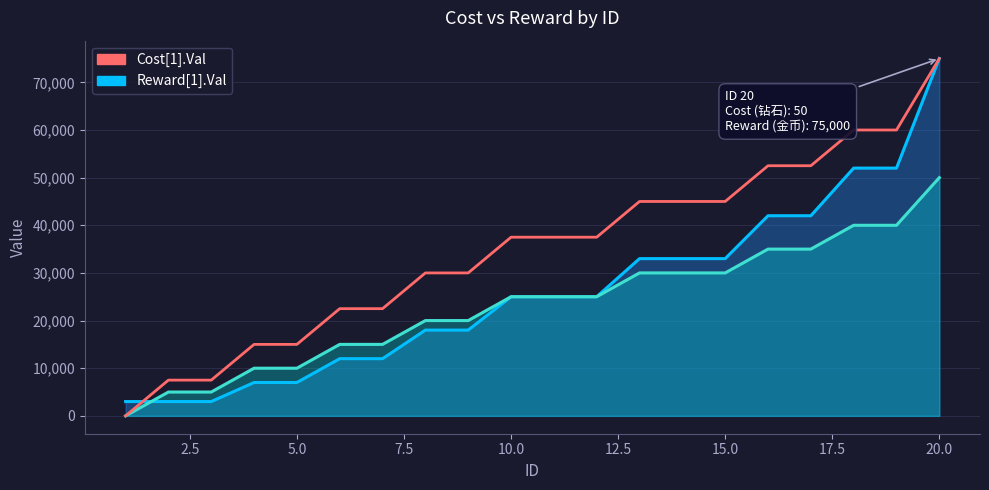

Reading right to left, what are all the values shown in this chart?

Cost[1].Val: 50000	40000	40000	35000	35000	30000	30000	30000	25000	25000	25000	20000	20000	15000	15000	10000	10000	5000	5000	0
Reward[1].Val: 75000	52000	52000	42000	42000	33000	33000	33000	25000	25000	25000	18000	18000	12000	12000	7000	7000	3000	3000	3000